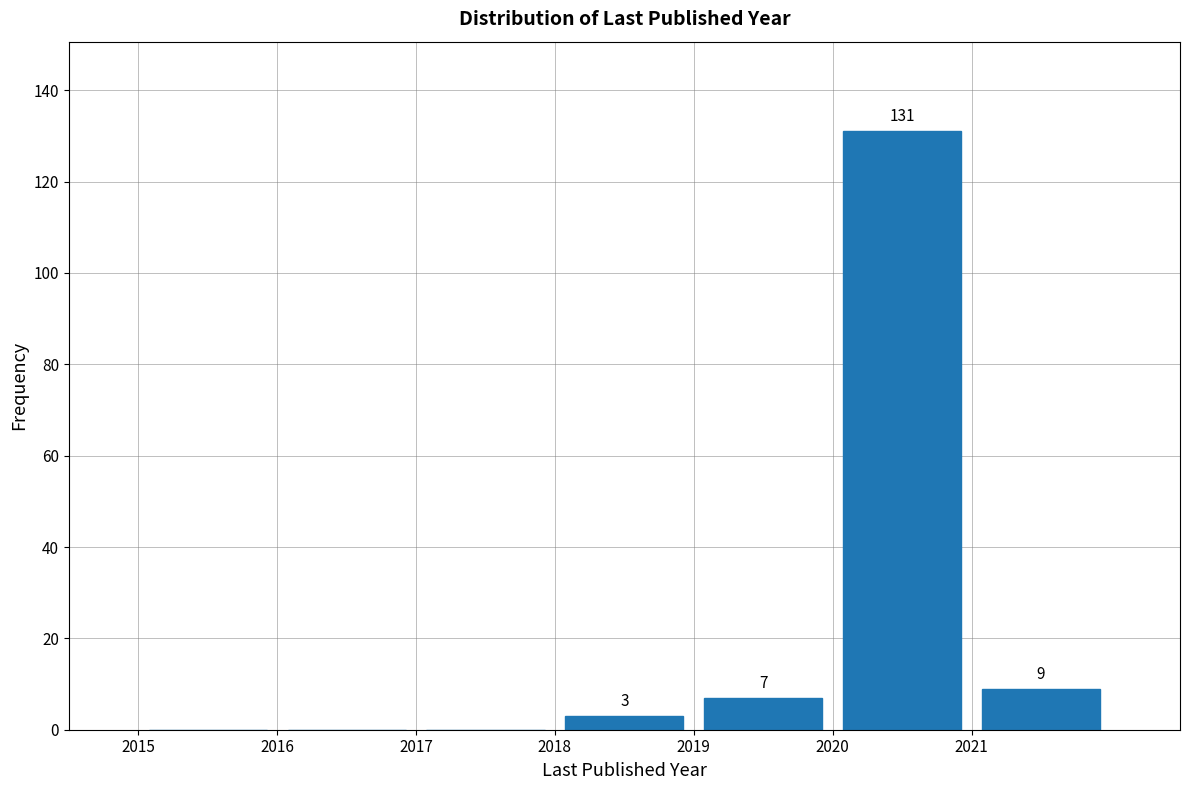

Over which range of the x-axis is the bar tallest?

2020 to 2021